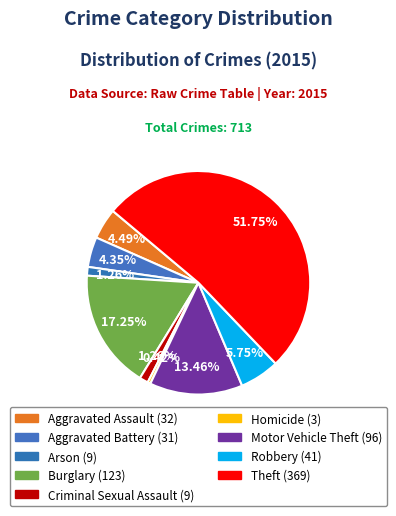

Count the number of slices in the pie.

9